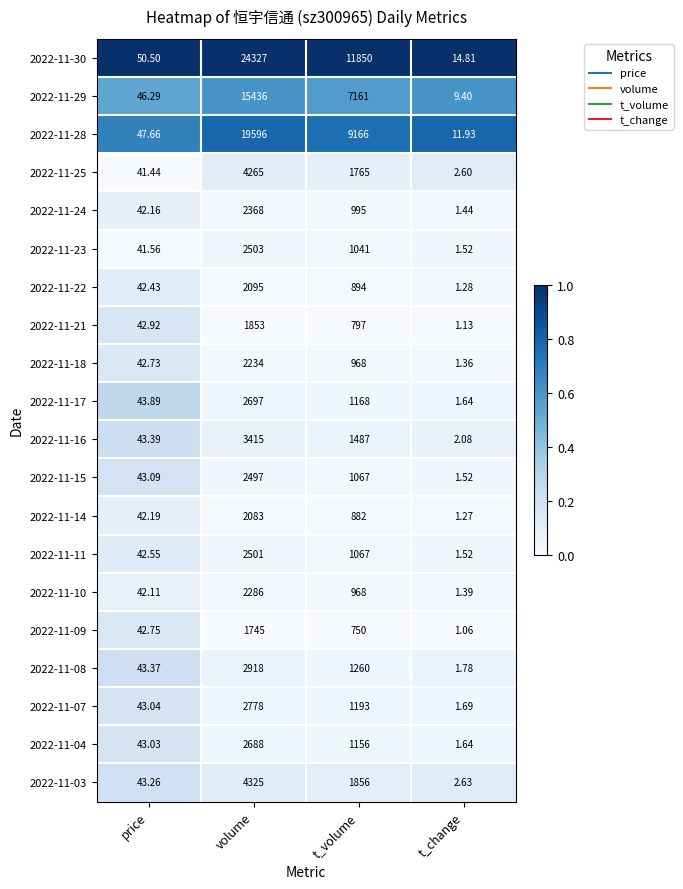

Which category has the highest value across all series?

volume